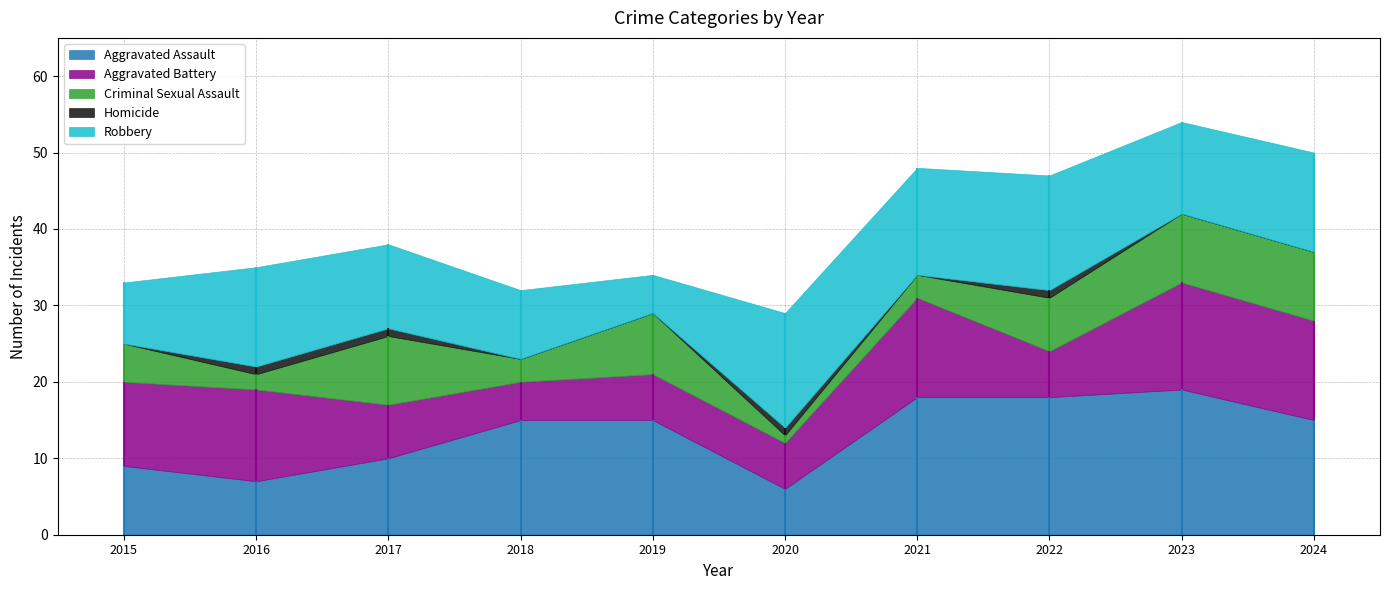

What is the value of the Homicide point at the 2nd from the left?

1